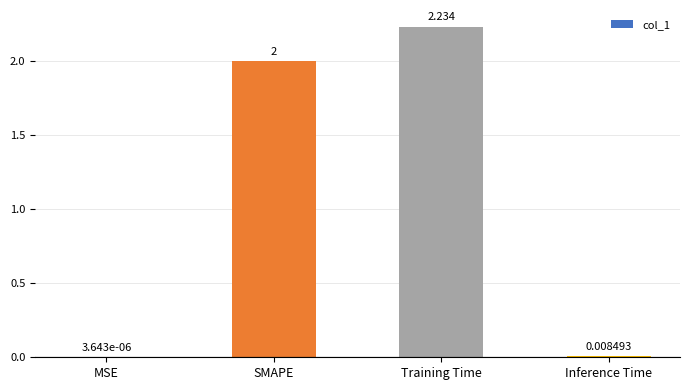

Which has a higher value, Training Time or Inference Time?

Training Time